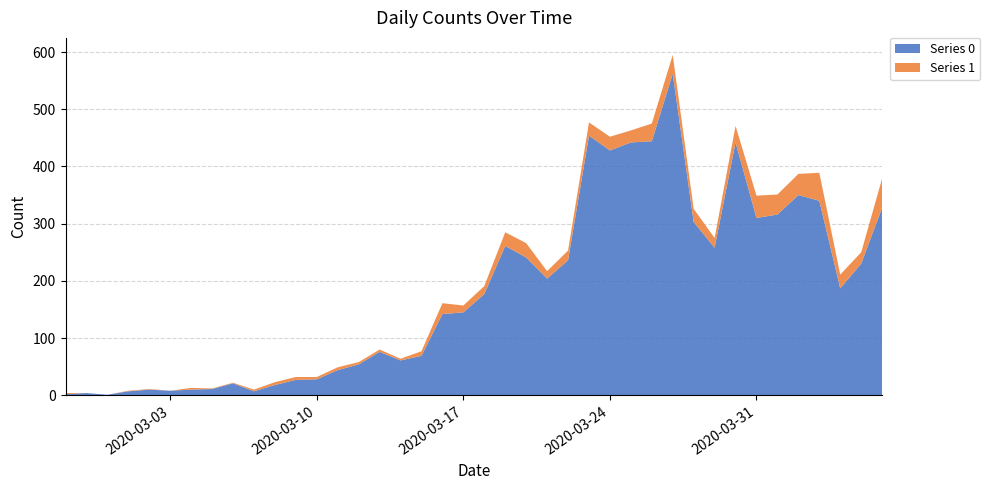

Reading left to right, what are all the values shown in this chart?

Series 0: 2020-02-27=2	2020-02-28=4	2020-02-29=1	2020-03-01=7	2020-03-02=10	2020-03-03=8	2020-03-04=10	2020-03-05=11	2020-03-06=21	2020-03-07=7	2020-03-08=18	2020-03-09=27	2020-03-10=28	2020-03-11=44	2020-03-12=54	2020-03-13=76	2020-03-14=61	2020-03-15=69	2020-03-16=142	2020-03-17=145	2020-03-18=177	2020-03-19=261	2020-03-20=241	2020-03-21=204	2020-03-22=236	2020-03-23=454	2020-03-24=428	2020-03-25=442	2020-03-26=444	2020-03-27=562	2020-03-28=303	2020-03-29=258	2020-03-30=442	2020-03-31=310	2020-04-01=316	2020-04-02=350	2020-04-03=340	2020-04-04=187	2020-04-05=230	2020-04-06=328
Series 1: 2020-02-27=2	2020-02-28=0	2020-02-29=0	2020-03-01=1	2020-03-02=1	2020-03-03=0	2020-03-04=3	2020-03-05=1	2020-03-06=1	2020-03-07=3	2020-03-08=5	2020-03-09=5	2020-03-10=4	2020-03-11=5	2020-03-12=4	2020-03-13=4	2020-03-14=3	2020-03-15=8	2020-03-16=19	2020-03-17=12	2020-03-18=14	2020-03-19=24	2020-03-20=25	2020-03-21=13	2020-03-22=17	2020-03-23=23	2020-03-24=24	2020-03-25=21	2020-03-26=31	2020-03-27=33	2020-03-28=23	2020-03-29=17	2020-03-30=29	2020-03-31=39	2020-04-01=35	2020-04-02=37	2020-04-03=49	2020-04-04=24	2020-04-05=20	2020-04-06=51